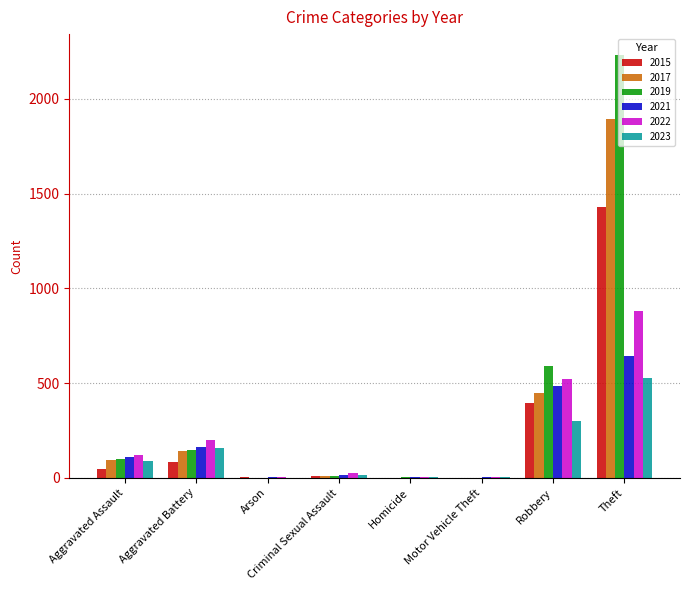

The 2021 series shows 484 at Robbery. True or false?

True